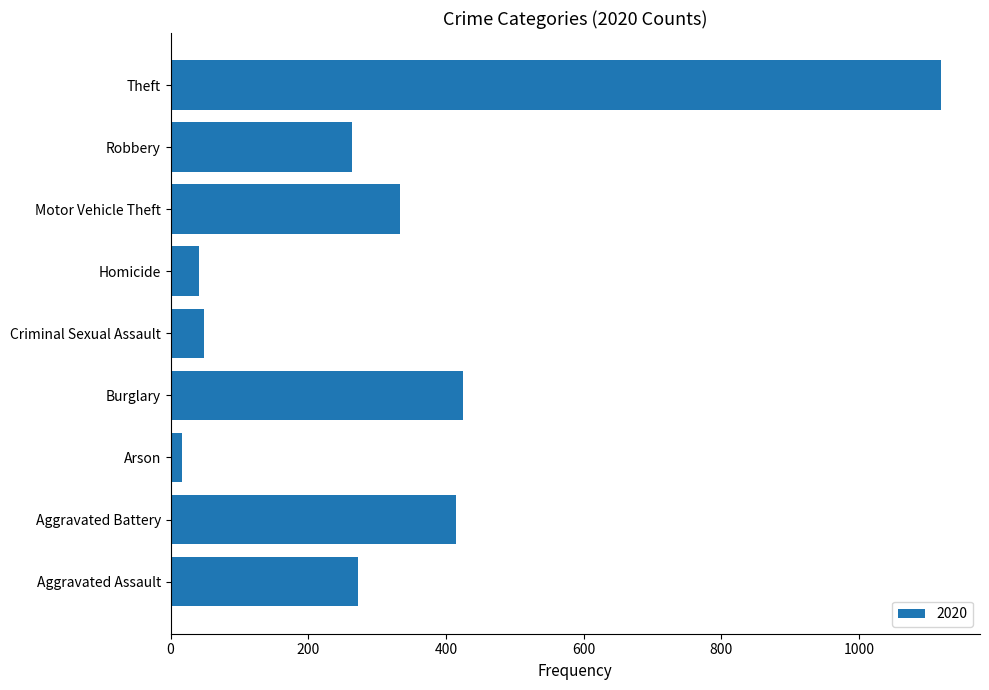

What is the difference between the second highest and second lowest values?

384